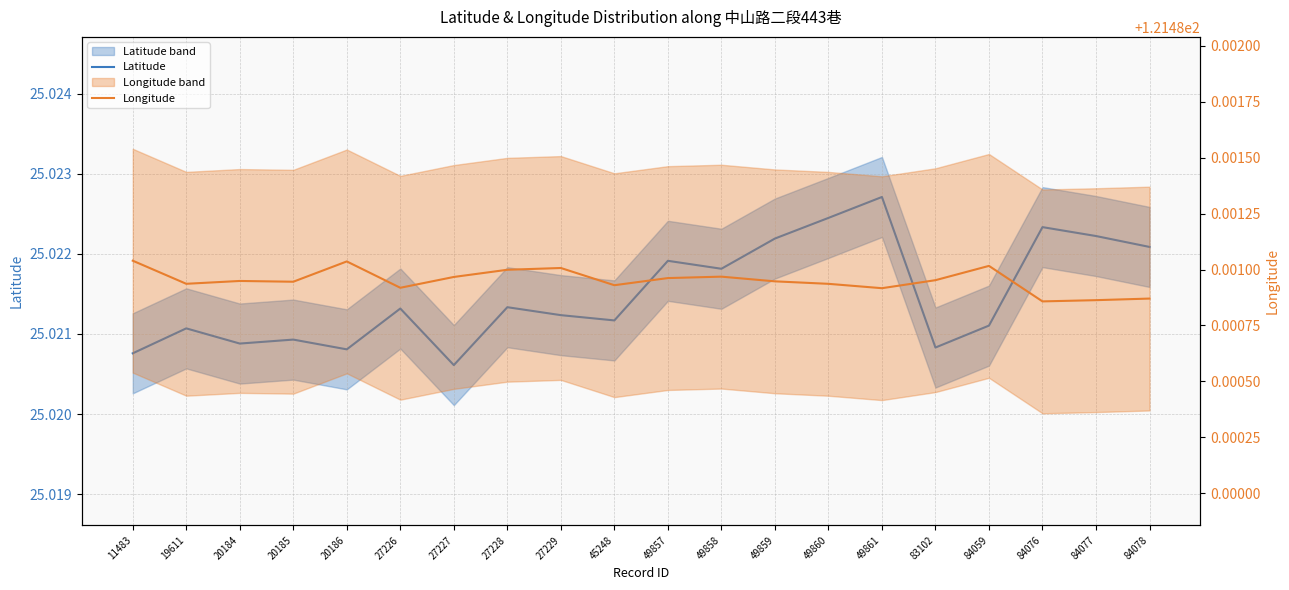

Reading left to right, list all the values displayed in this chart.

Latitude: 11483=25.0	19611=25.0	20184=25.0	20185=25.0	20186=25.0	27226=25.0	27227=25.0	27228=25.0	27229=25.0	45248=25.0	49857=25.0	49858=25.0	49859=25.0	49860=25.0	49861=25.0	83102=25.0	84059=25.0	84076=25.0	84077=25.0	84078=25.0
Longitude: 11483=121.5	19611=121.5	20184=121.5	20185=121.5	20186=121.5	27226=121.5	27227=121.5	27228=121.5	27229=121.5	45248=121.5	49857=121.5	49858=121.5	49859=121.5	49860=121.5	49861=121.5	83102=121.5	84059=121.5	84076=121.5	84077=121.5	84078=121.5